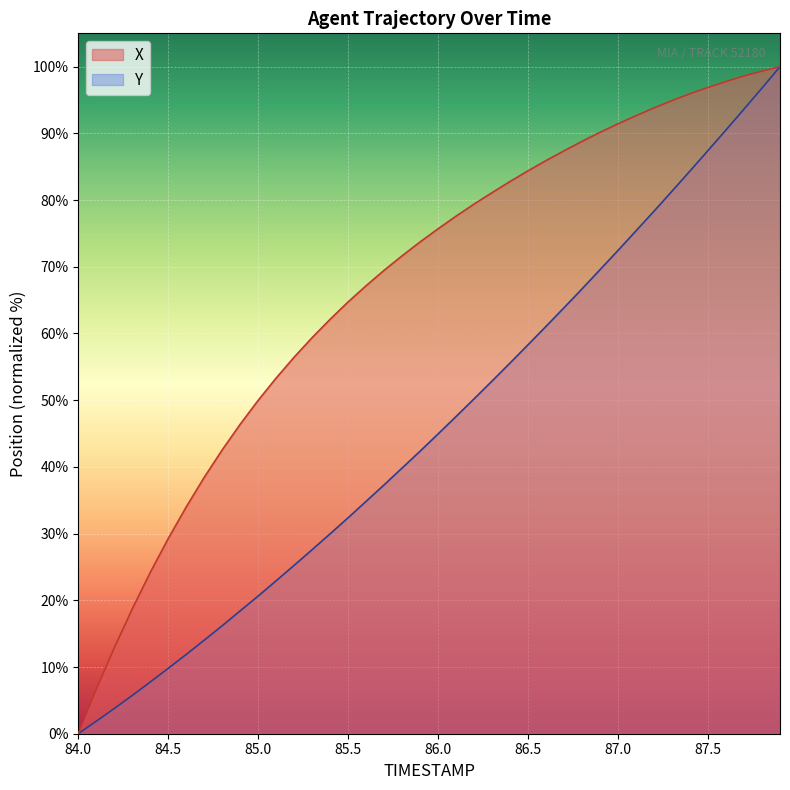

Which series has the largest total across all categories?

X